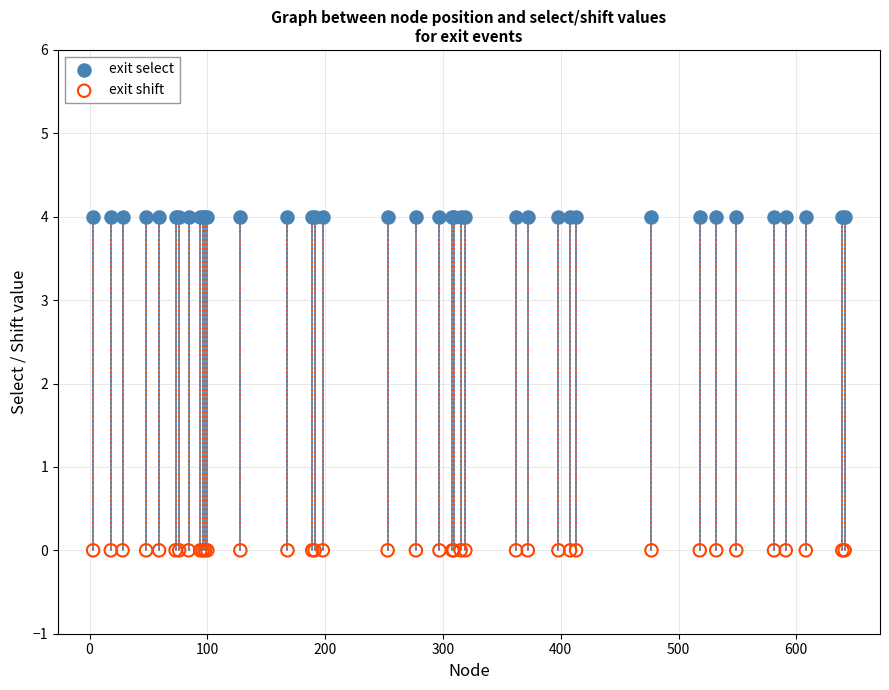

Which series contains the lowest Y value?

exit shift